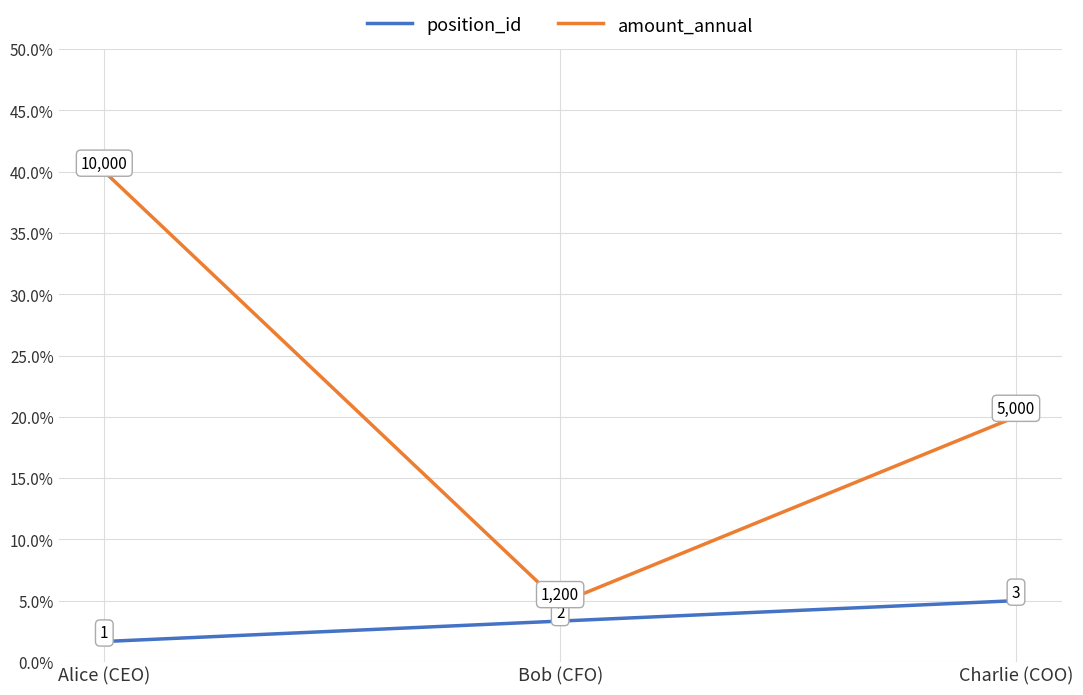

Which series has the largest total across all categories?

amount_annual